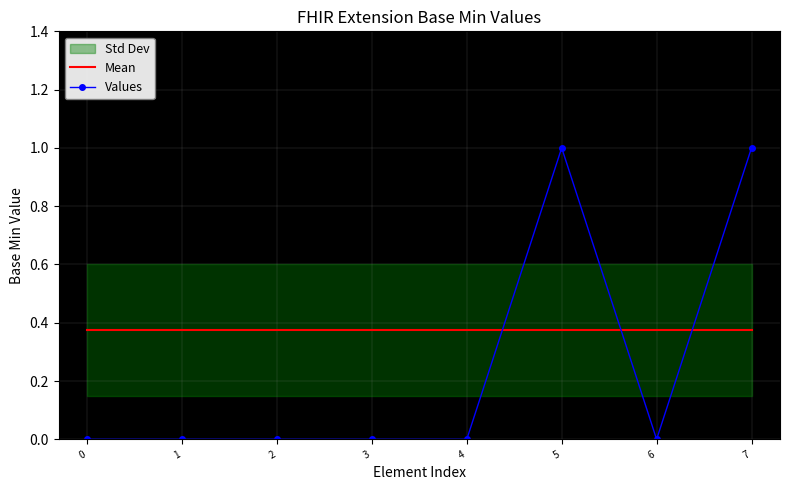

What is the approximate value of Mean at 2?

0.4